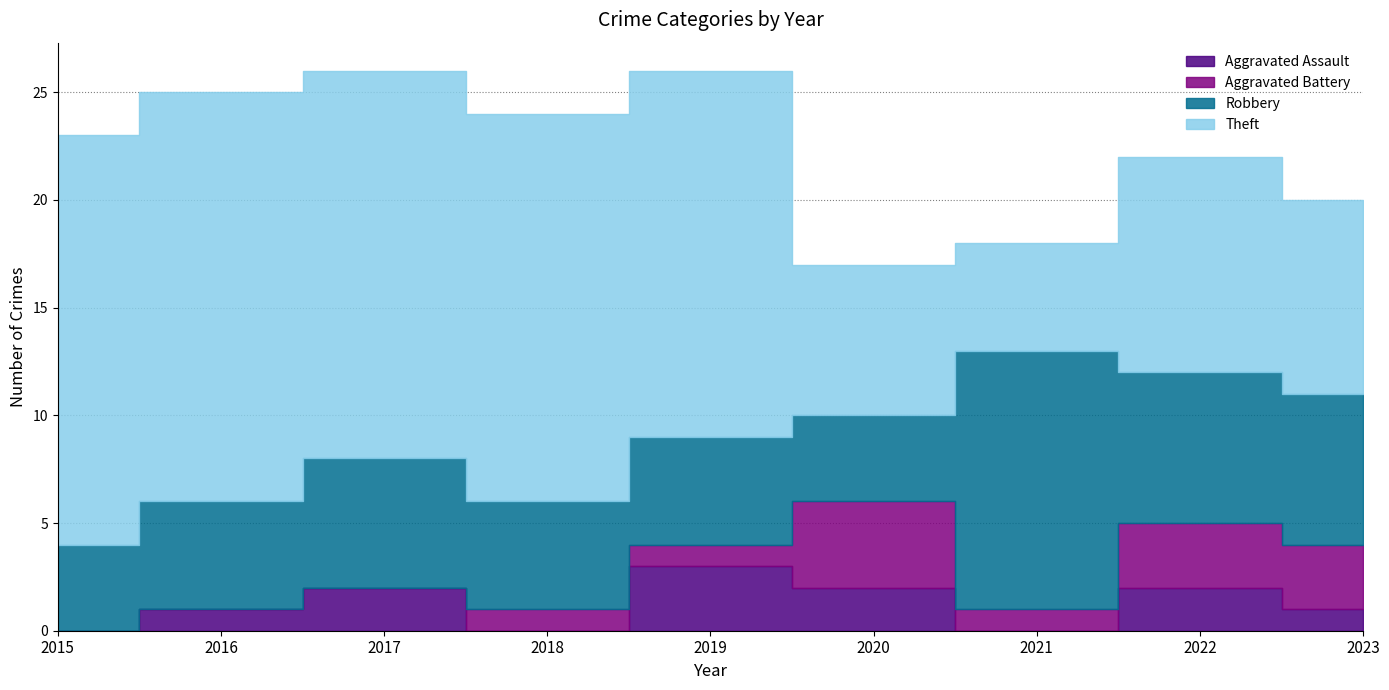

Between 2020 and 2023, which series saw the biggest shift?

Robbery